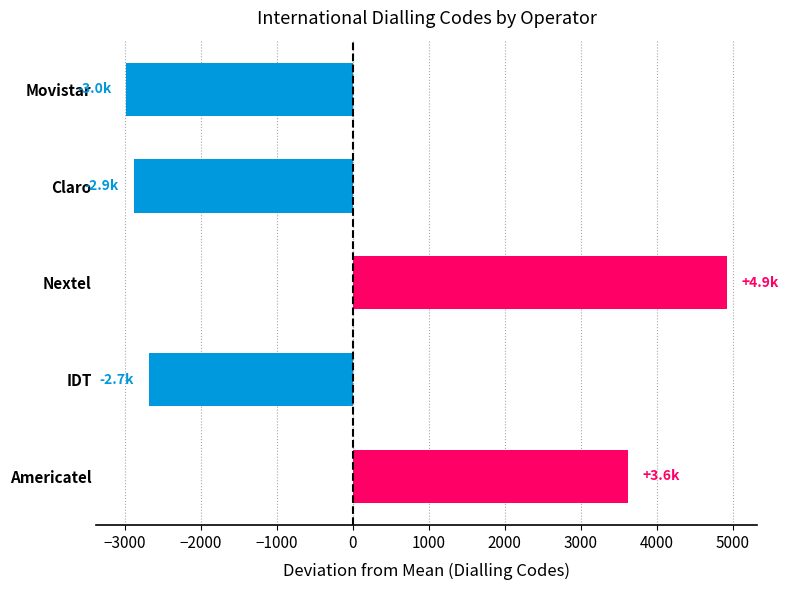

Rank the categories by value from highest to lowest.

Nextel, Americatel, IDT, Claro, Movistar